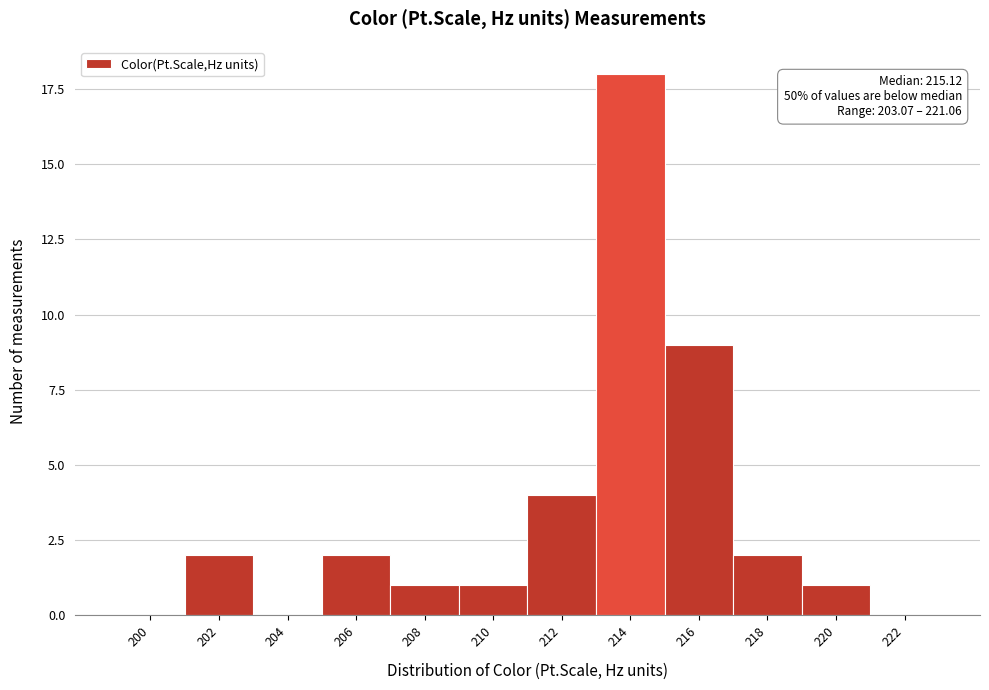

Reading left to right, list all the values displayed in this chart.

200=0	202=2	204=0	206=2	208=1	210=1	212=4	214=18	216=9	218=2	220=1	222=0